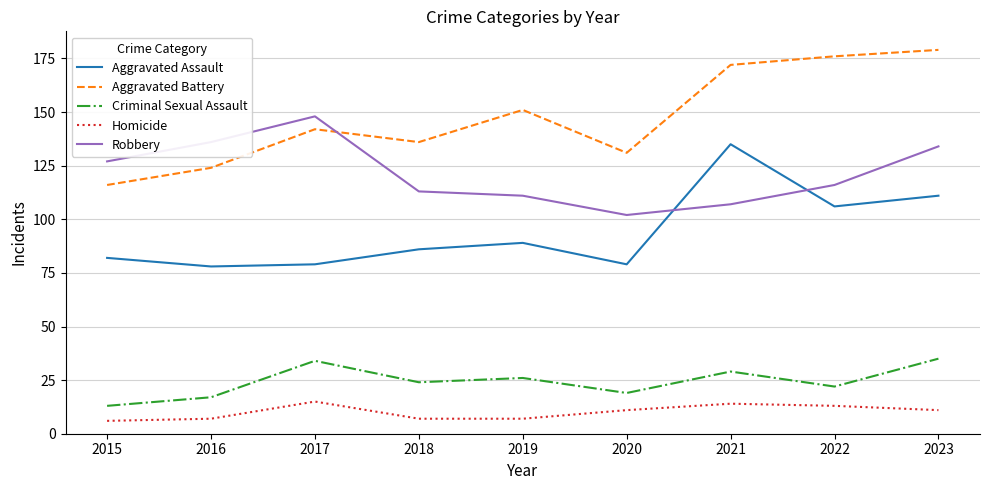

What is the maximum value for Robbery?

148